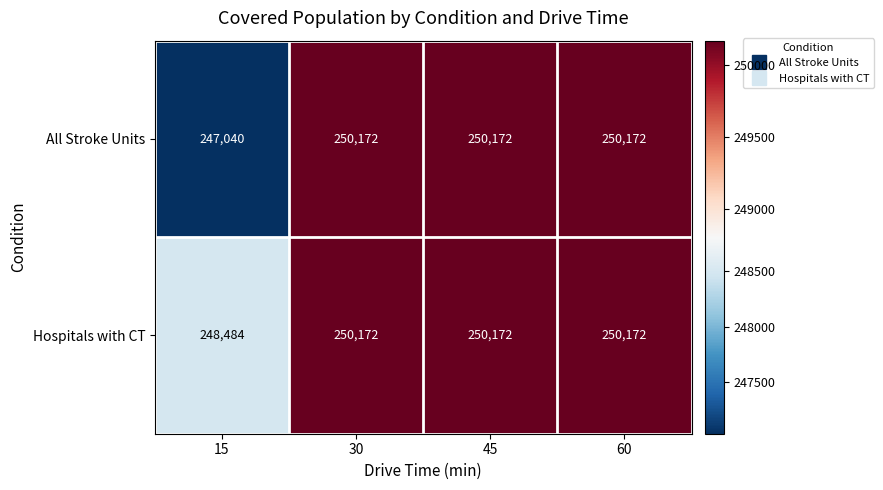

Which label corresponds to the smallest value in the chart?

15